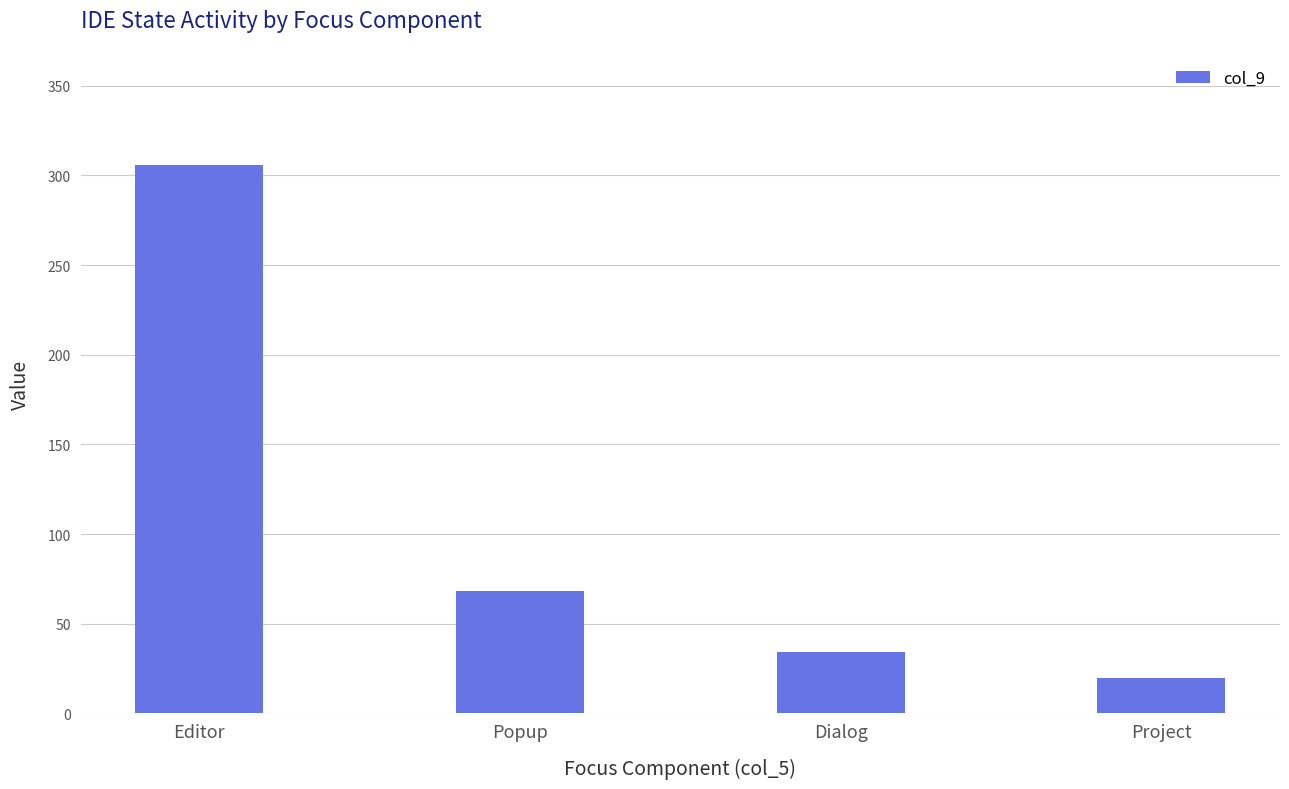

Does the chart contain any negative values?

No